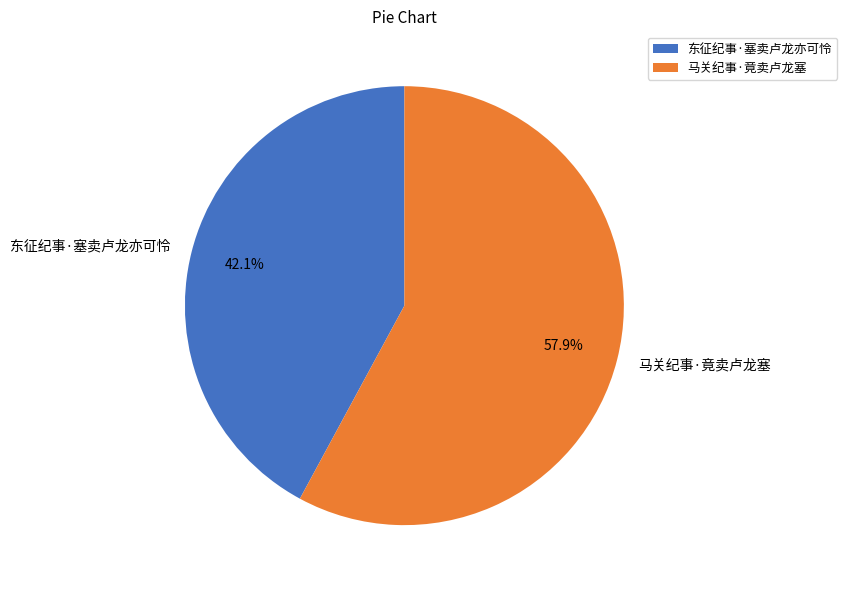

How many slices are in this pie chart?

2